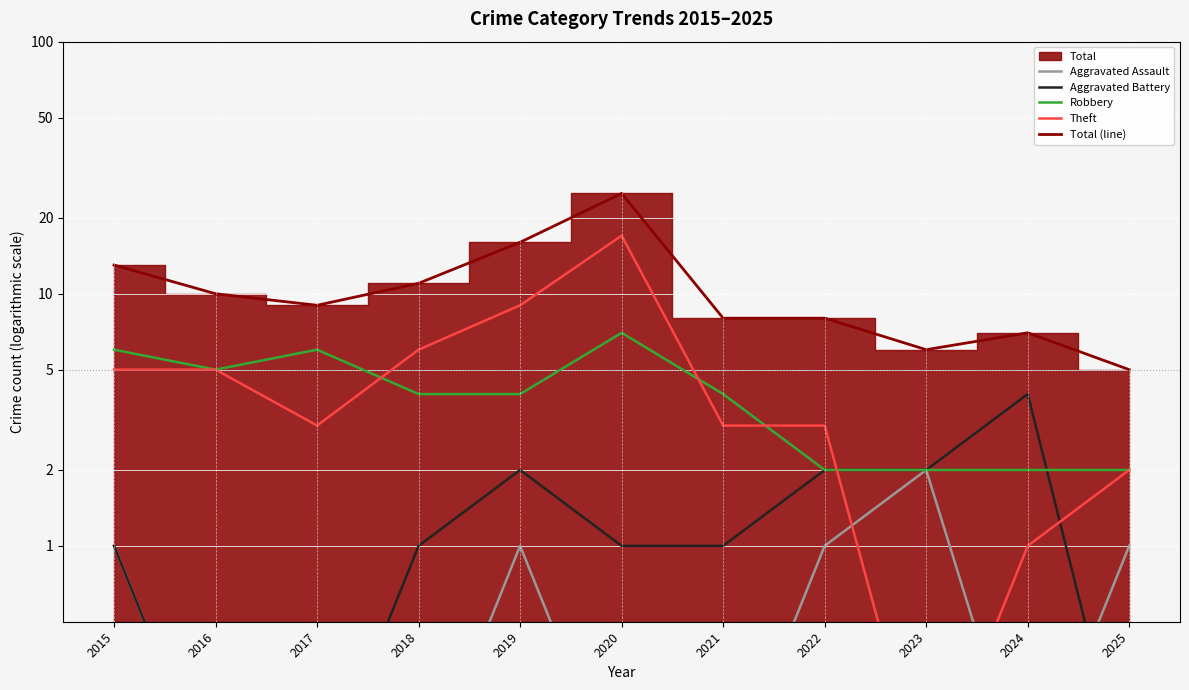

The Aggravated Assault series shows 3.1 at 2023. True or false?

False